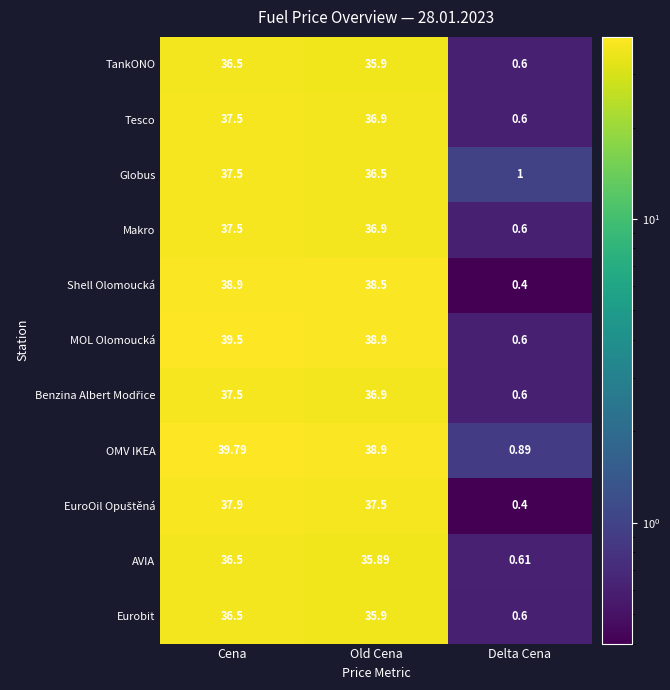

Is the value of Globus at Old Cena greater than the value of OMV IKEA at Old Cena?

No